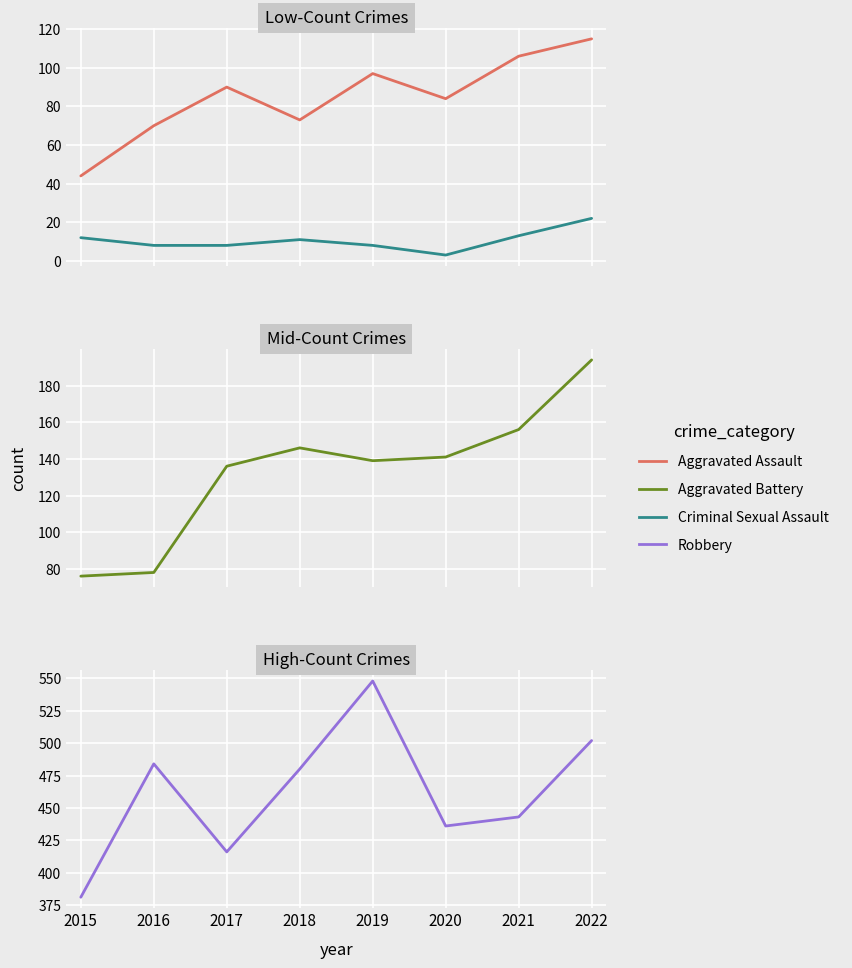

Which series has the largest total across all categories?

Robbery